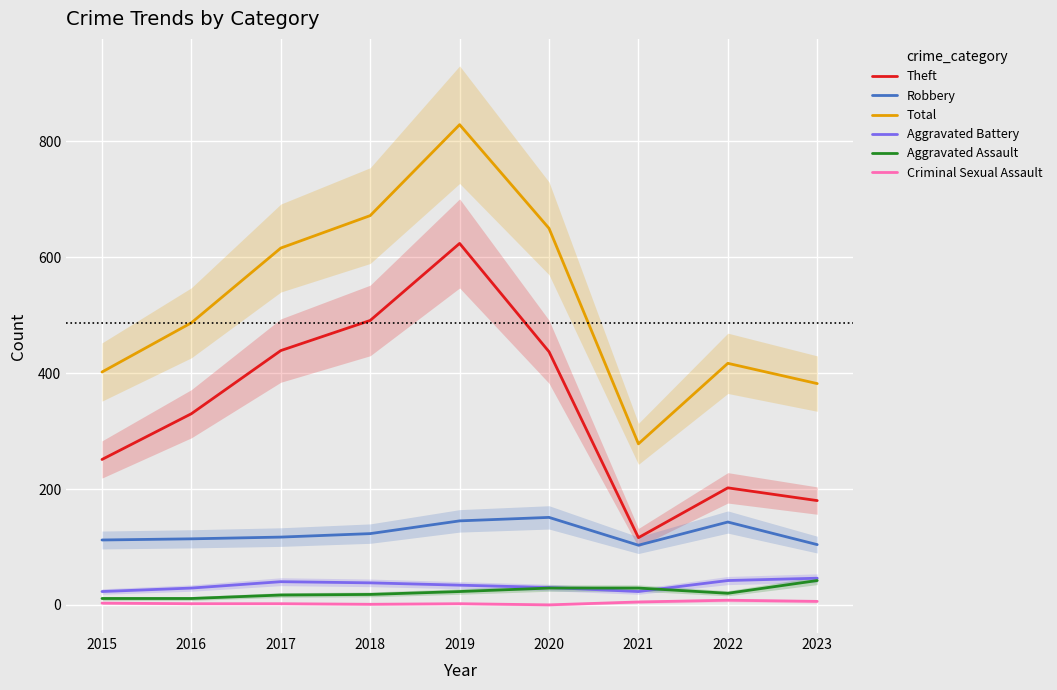

Reading right to left, transcribe all the data shown in this chart.

Theft: 180	202	116	437	624	491	439	330	251
Robbery: 104	143	103	151	145	123	117	114	112
Total: 382	417	278	650	829	672	616	487	402
Aggravated Battery: 46	42	23	30	34	38	40	29	23
Aggravated Assault: 42	20	29	29	23	18	17	11	11
Criminal Sexual Assault: 6	8	5	0	2	1	2	2	3